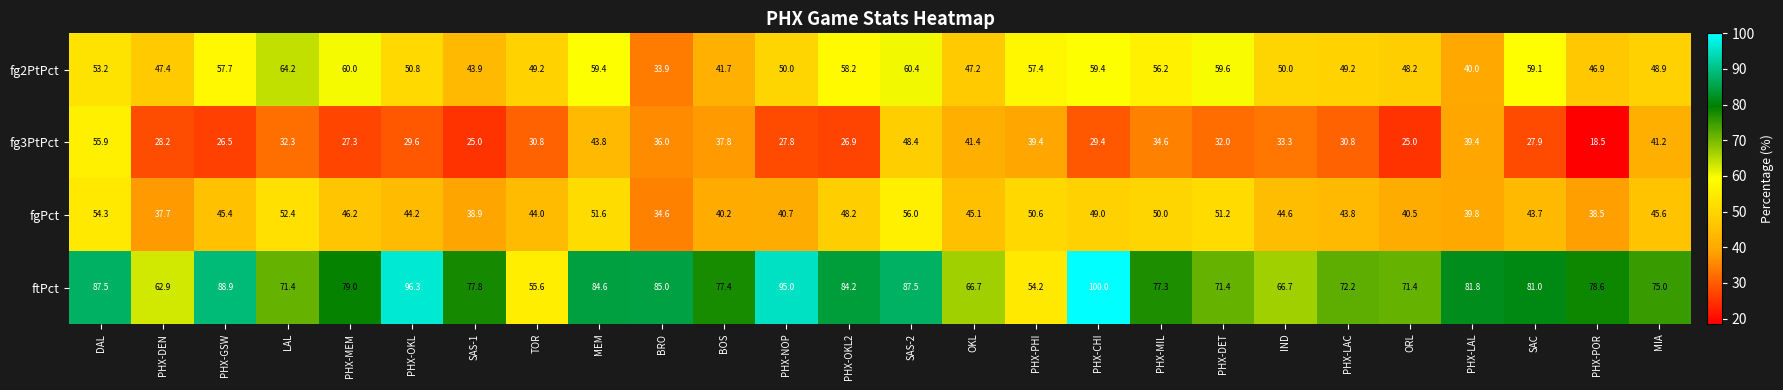

Rank the series by their average value, from highest to lowest.

ftPct, fg2PtPct, fgPct, fg3PtPct